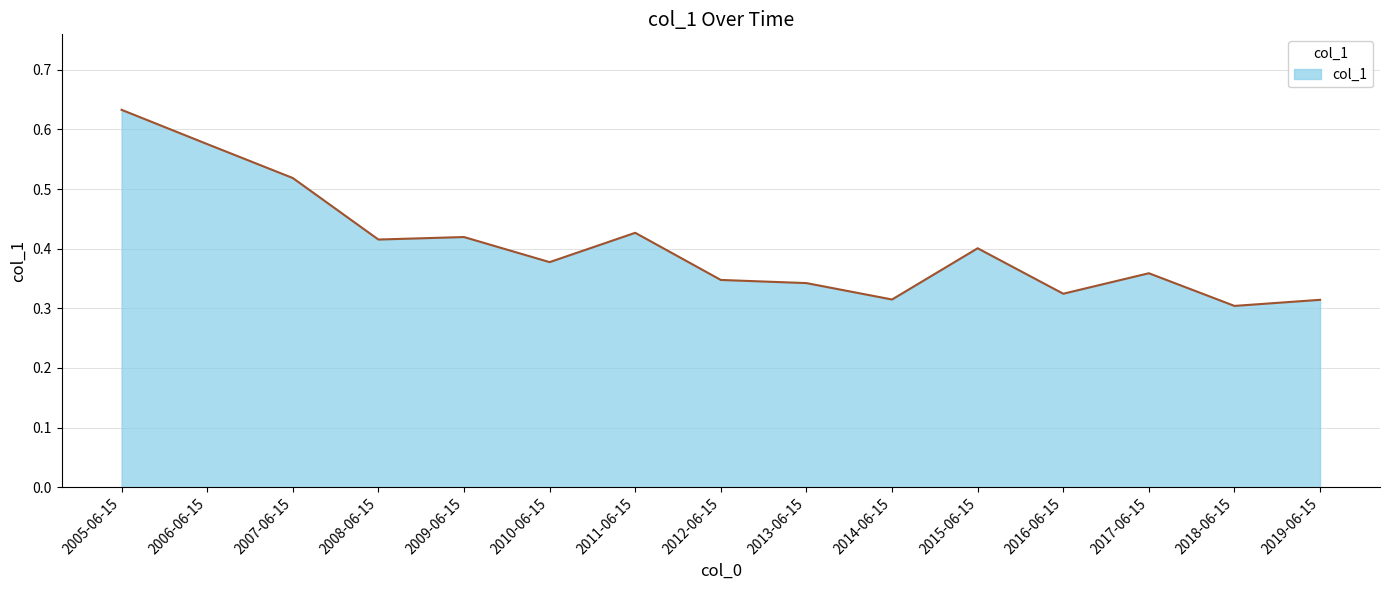

How many lines are shown in the chart?

1